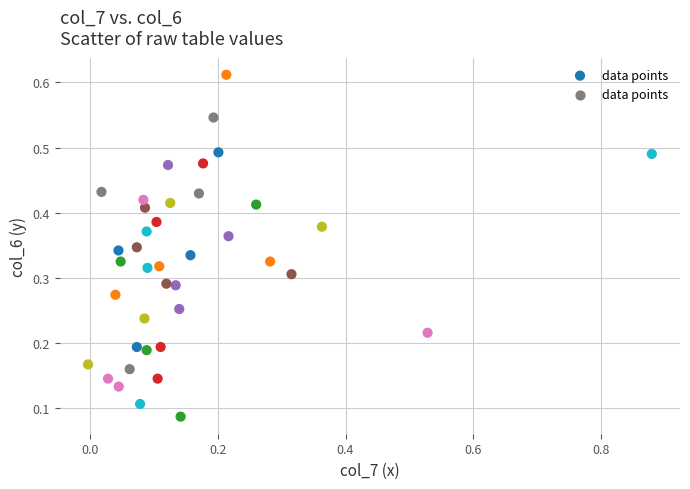

What is the range of X values (max minus min)?

0.9